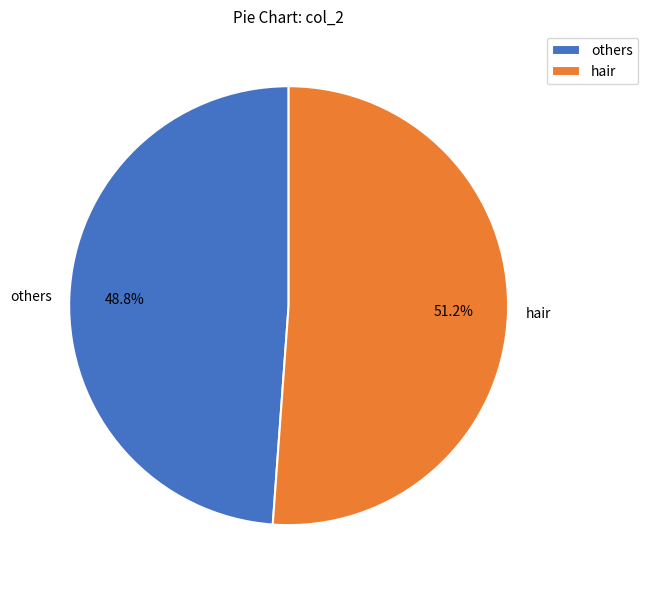

Which slice is the largest?

hair